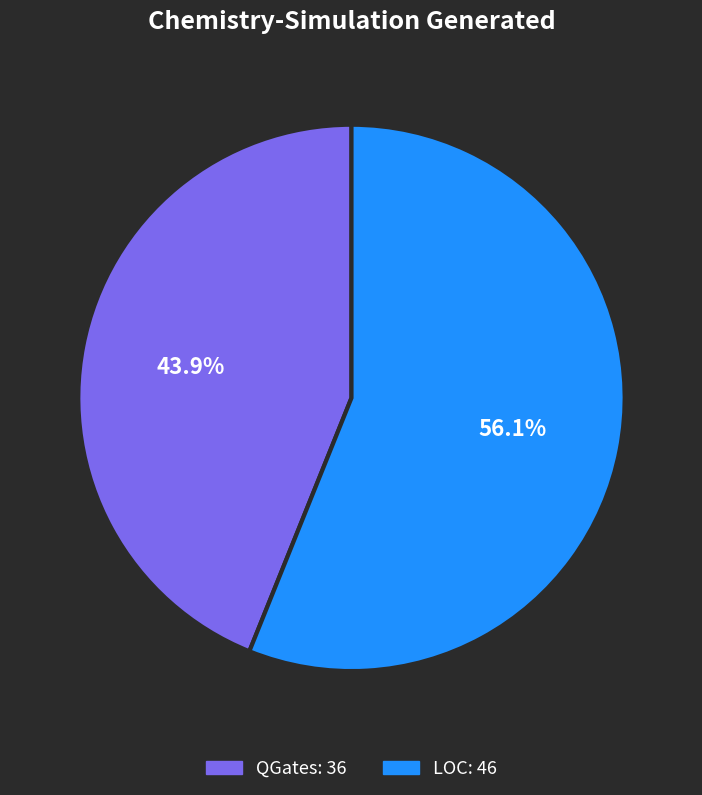

Do LOC and QGates together represent more than half of the pie?

Yes